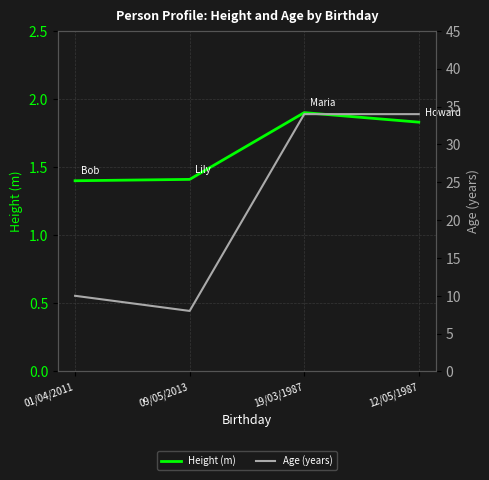

What is the difference between the maximum and second lowest values in the Age (years) series?

24.0